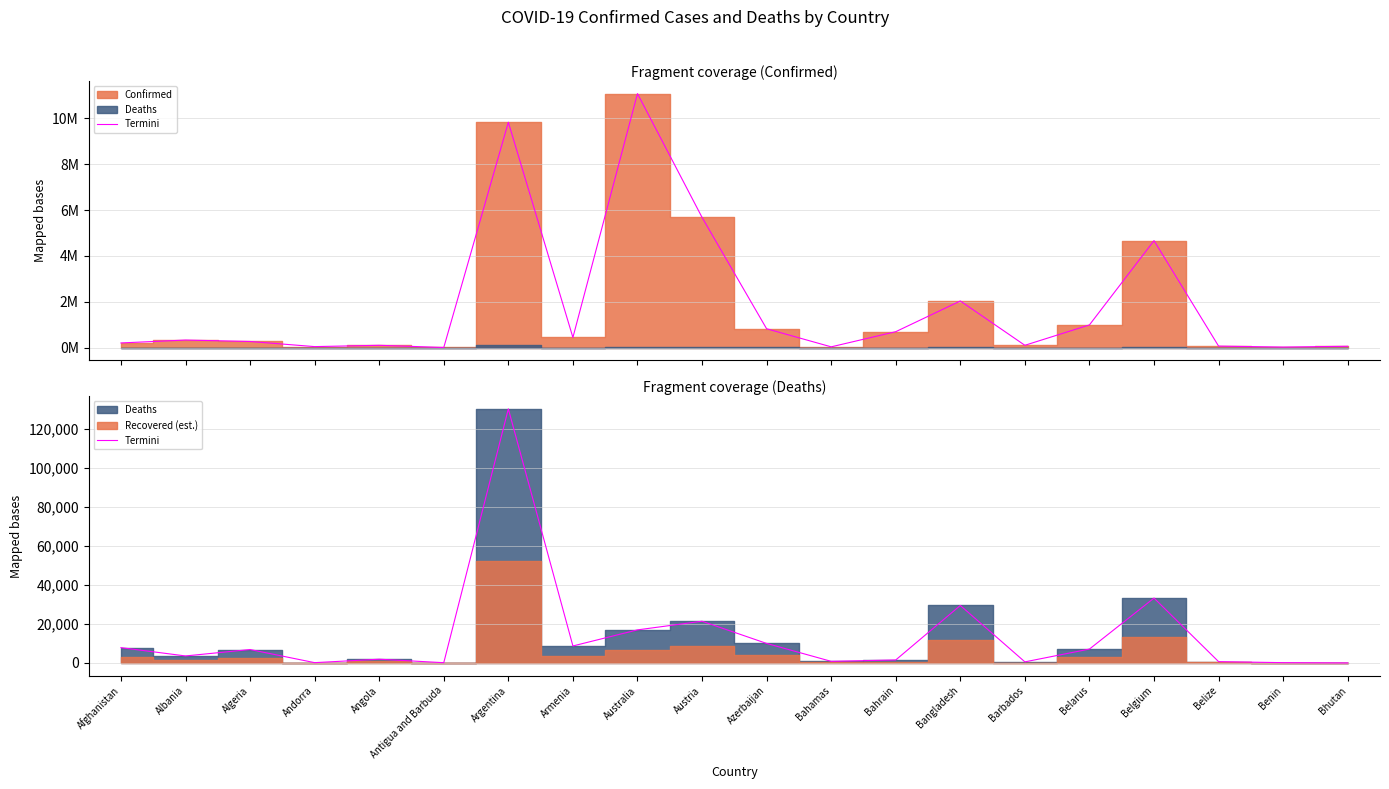

What is the label of the 6th point from the right?

Barbados